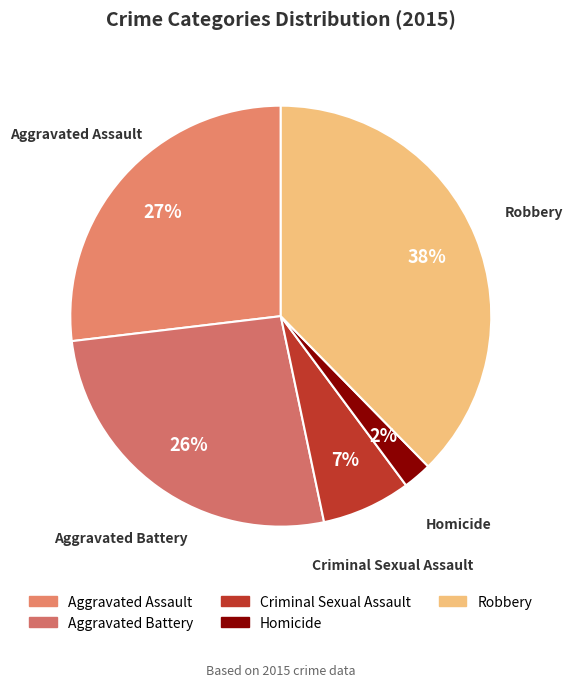

Does any single category account for the majority?

No